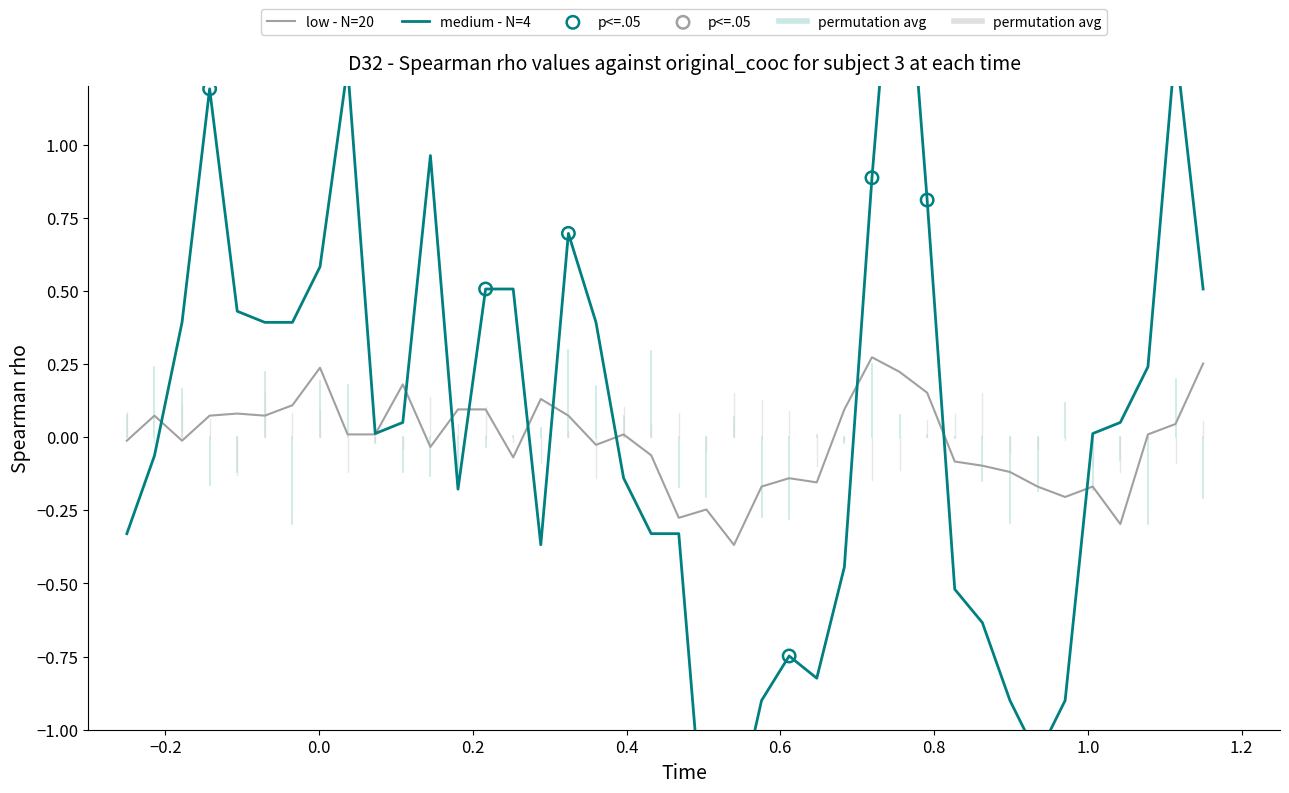

Which series reaches the maximum Y coordinate?

medium - N=4